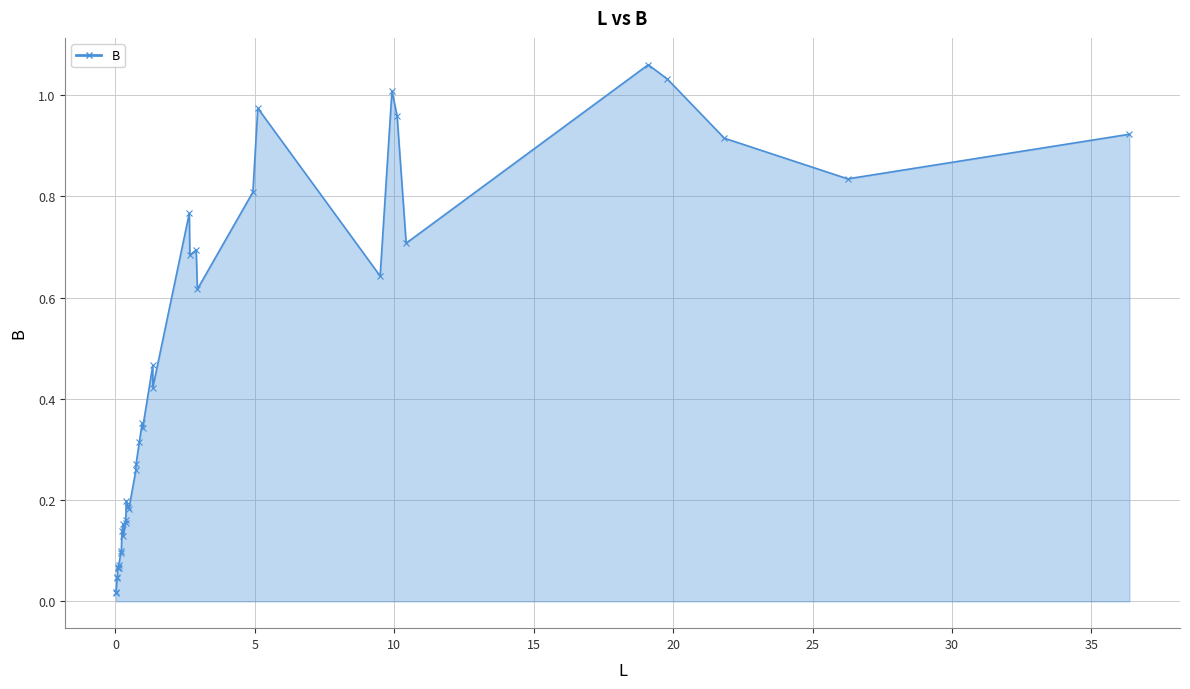

True or false: the data has more than 0 interior local peaks.

True